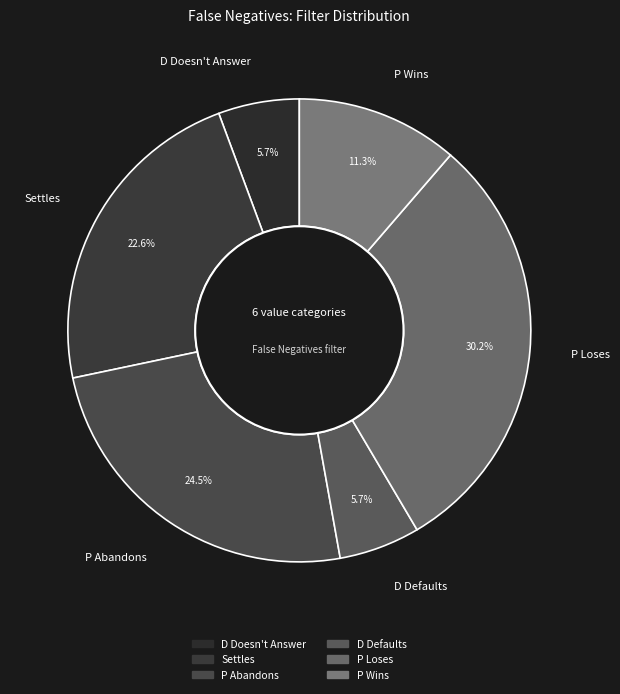

Is there any slice that represents more than half of the pie?

No